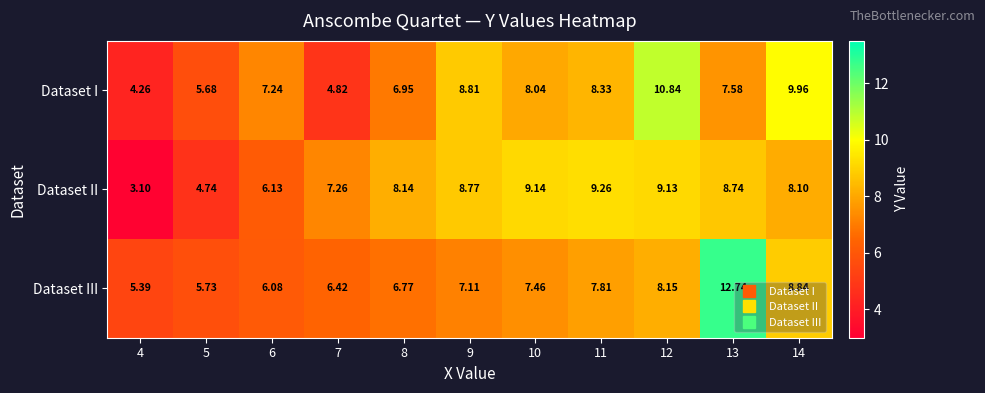

How many series are shown in this chart?

3